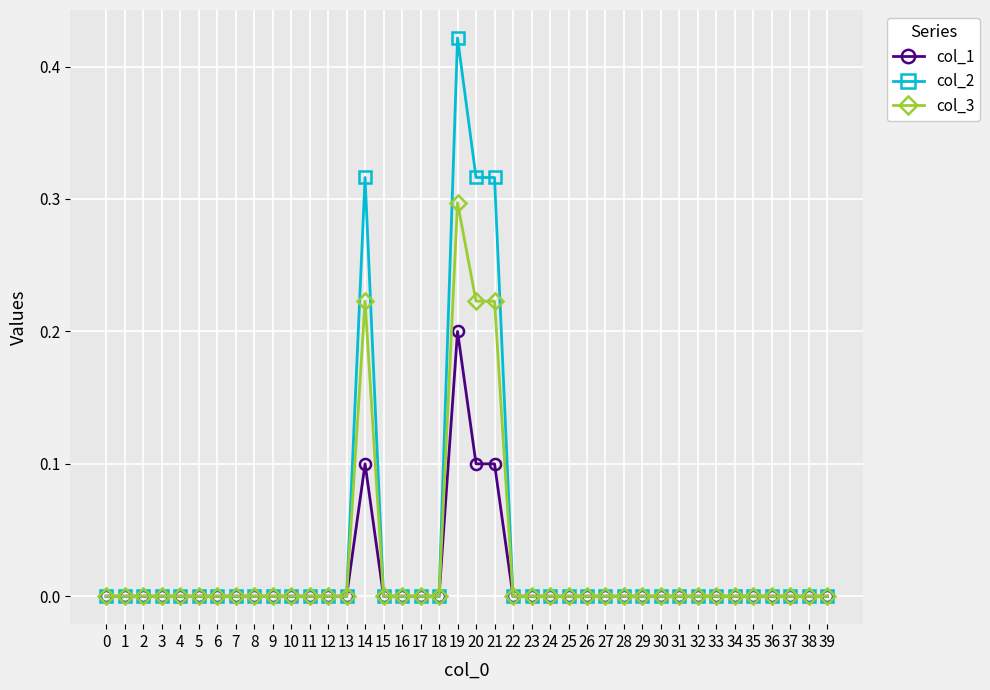

True or false: col_3 has a value of 0.1 at 23.

False